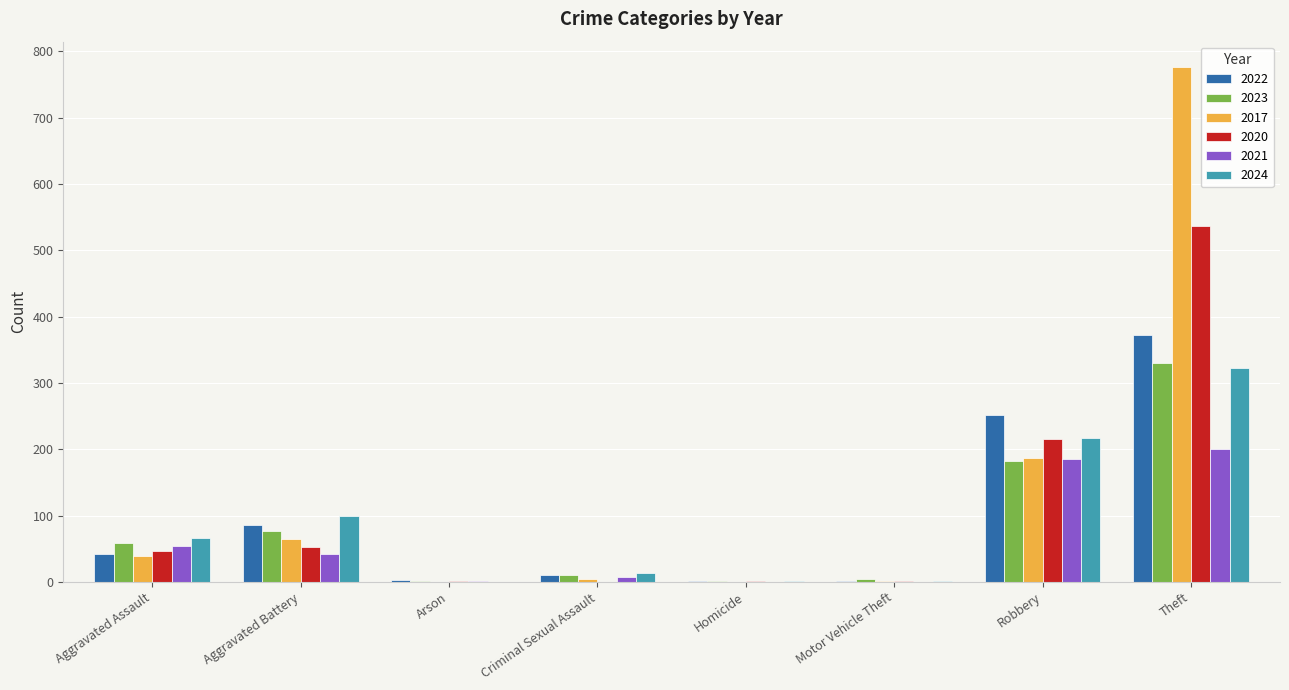

What is the sum of the 2024 values at Aggravated Battery and Theft?

421